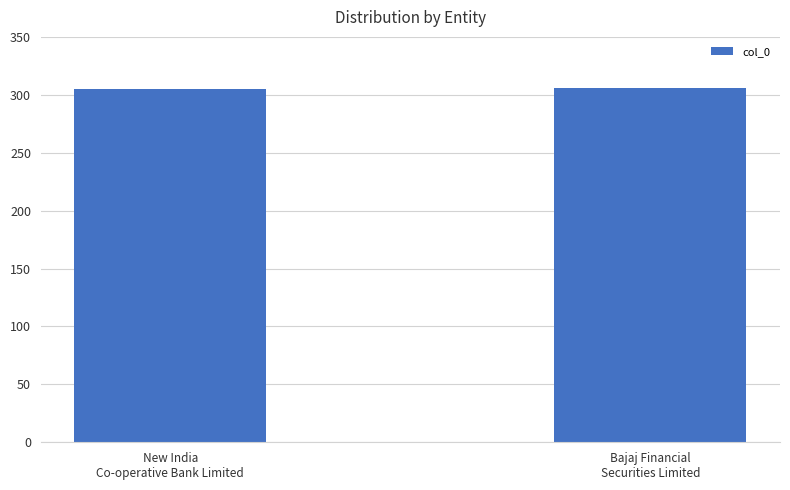

What is the greatest value displayed?

306